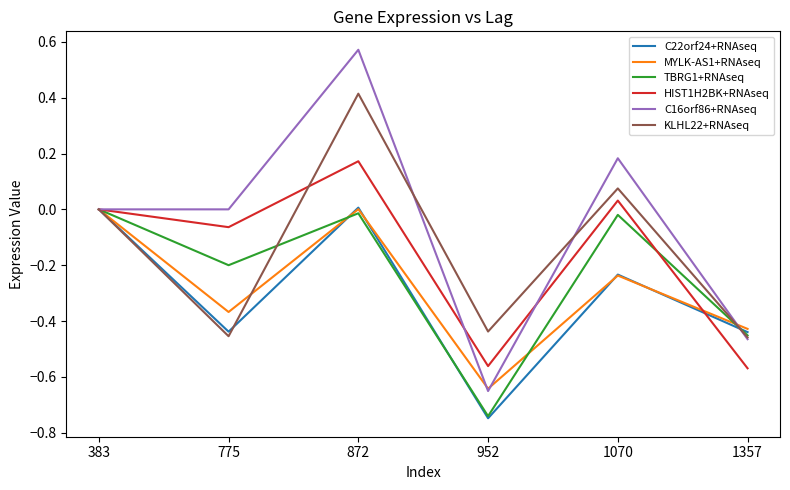

True or false: TBRG1+RNAseq has a value of -0.0 at 872.

True